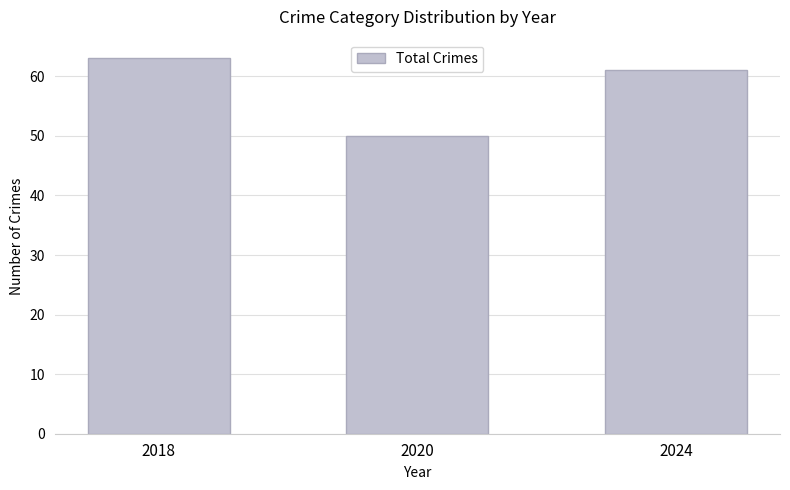

At which category does the chart reach its peak across all series?

2018